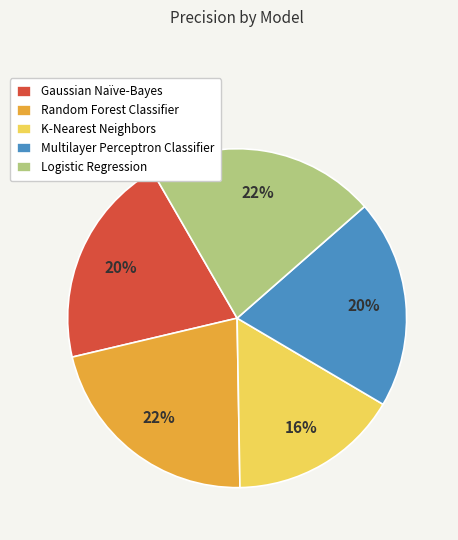

Which category has the smallest portion of the pie?

K-Nearest Neighbors